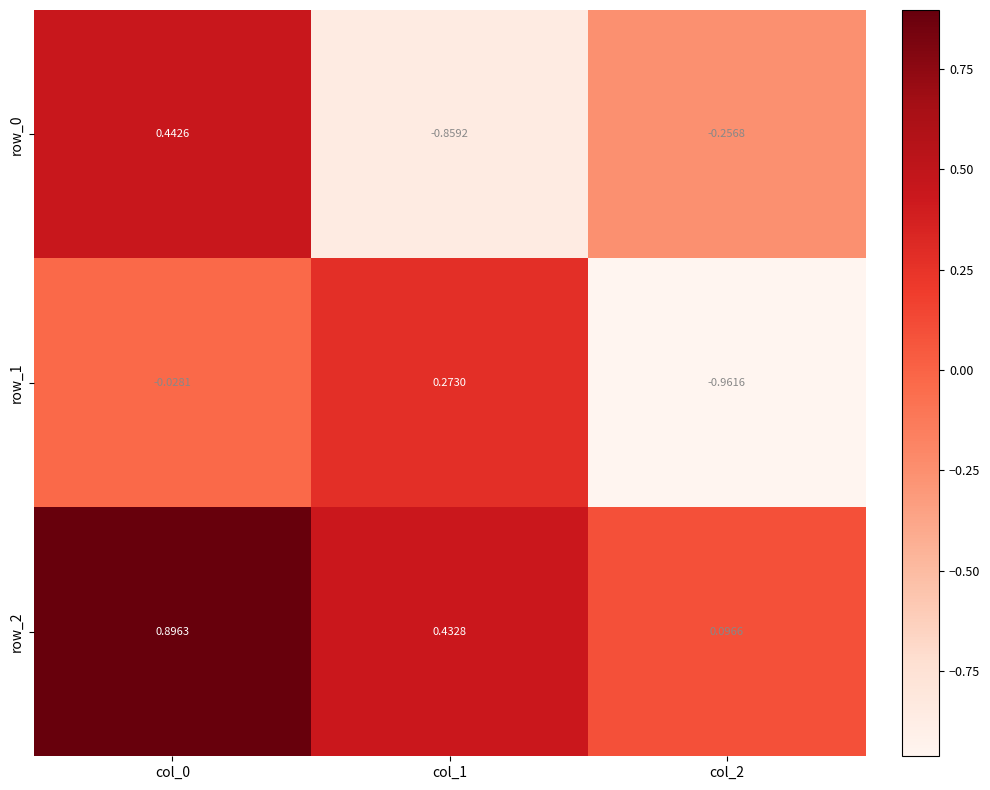

How many data points does each series have?

3